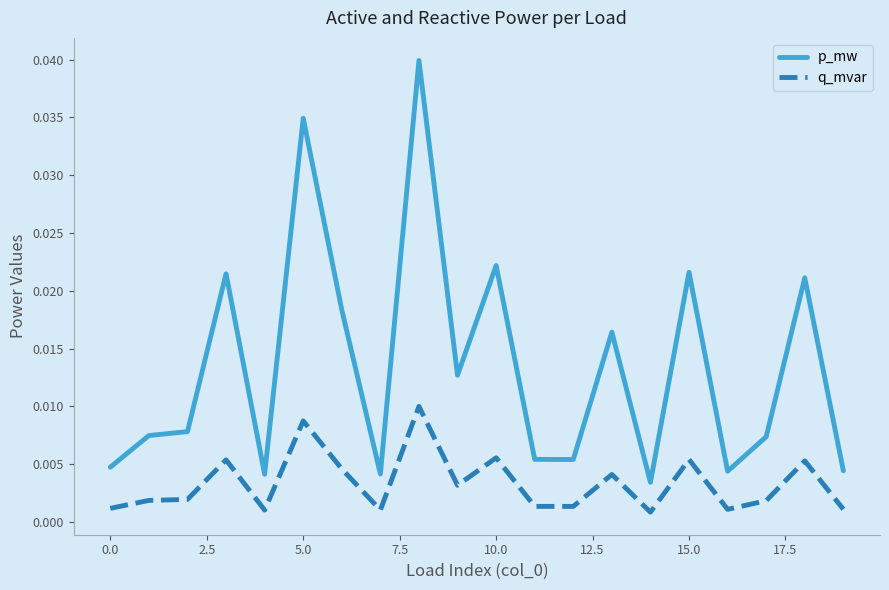

Which series has the largest total across all categories?

p_mw